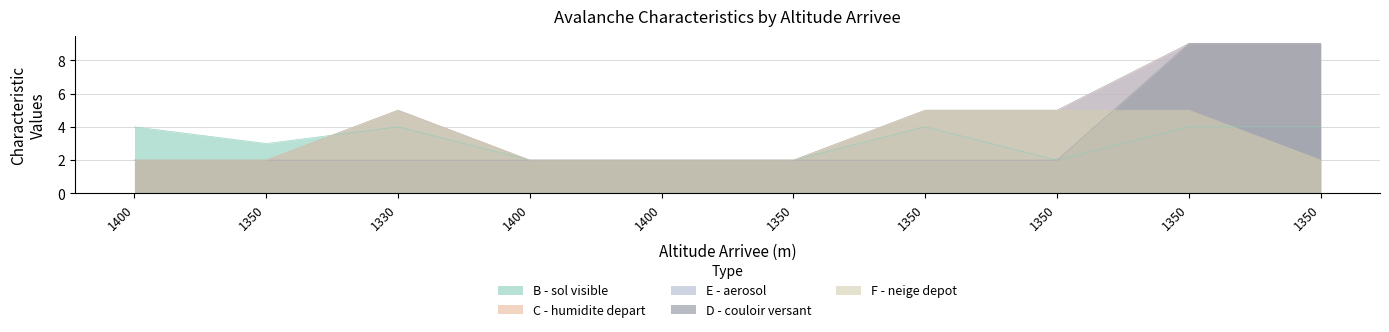

What is the maximum value shown in the chart?

9